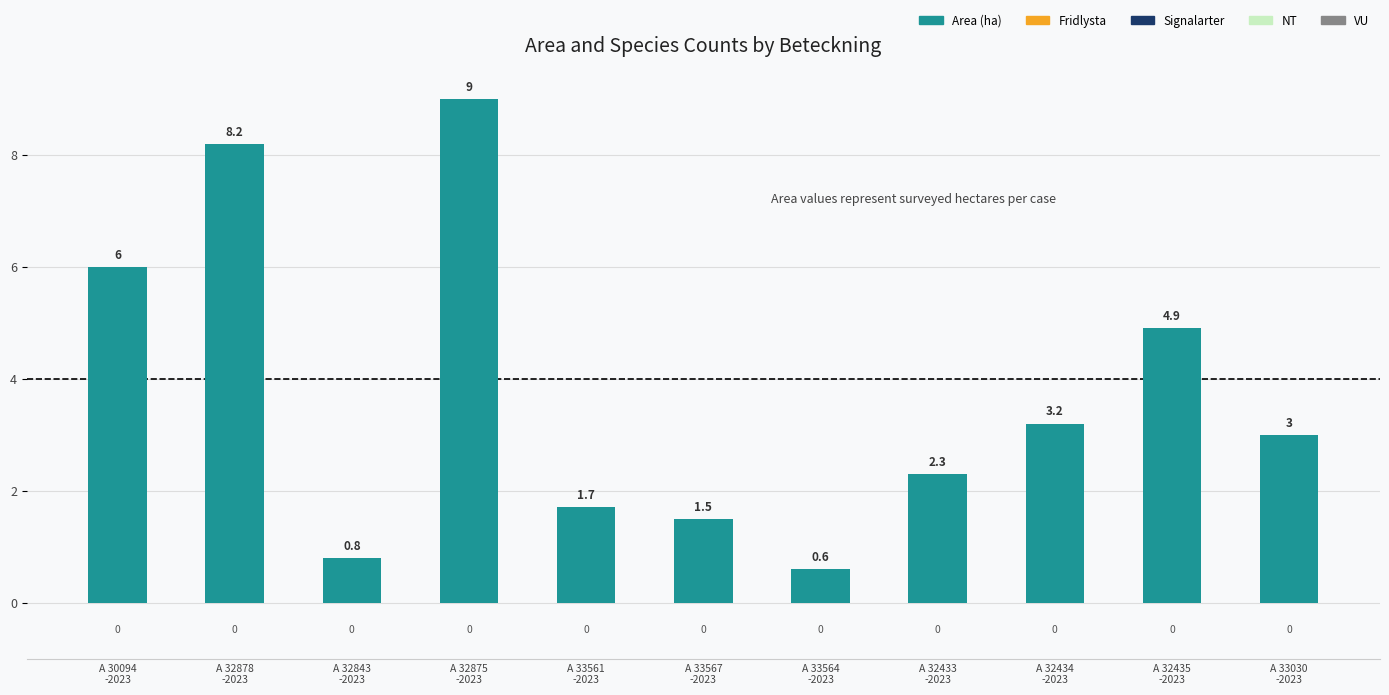

Reading left to right, transcribe all the data shown in this chart.

6.0	8.2	0.8	9.0	1.7	1.5	0.6	2.3	3.2	4.9	3.0